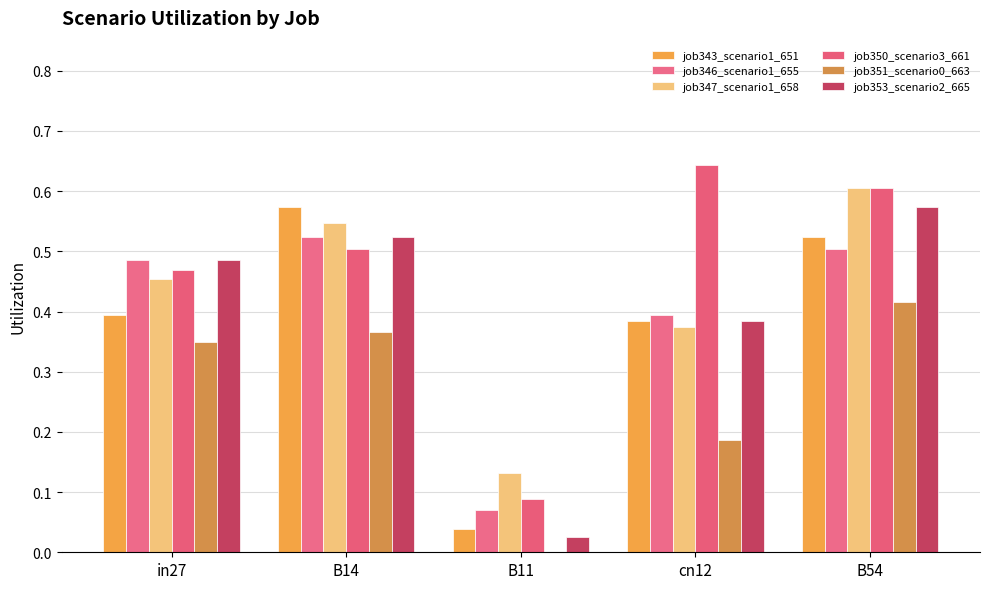

At in27, list the series in order from smallest to largest.

job351_scenario0_663, job343_scenario1_651, job347_scenario1_658, job350_scenario3_661, job346_scenario1_655, job353_scenario2_665